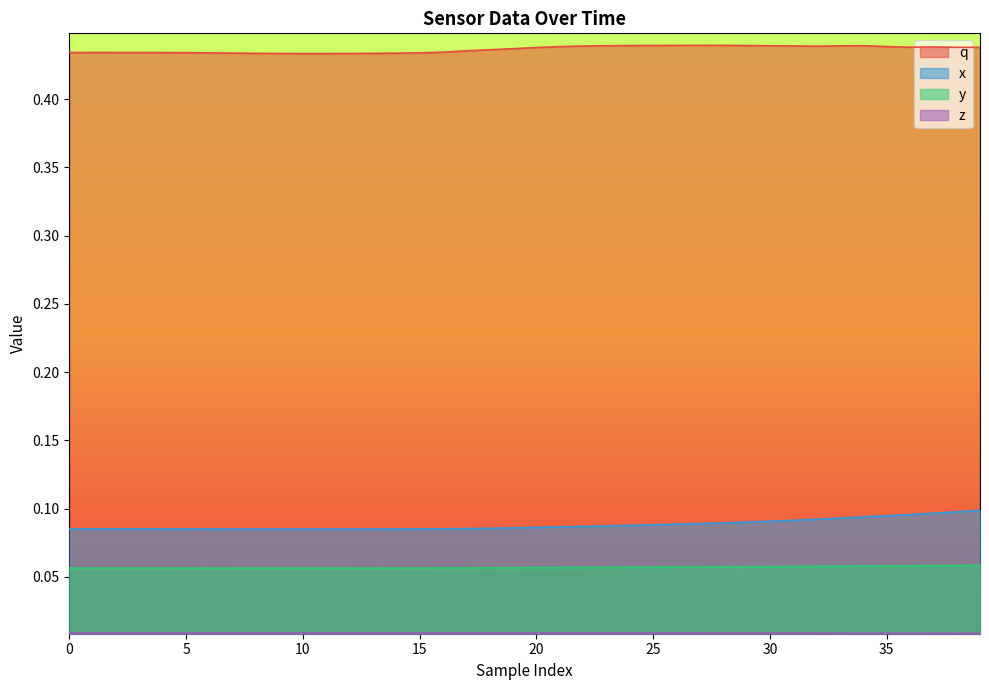

What is the label of the 21st point from the right?

19